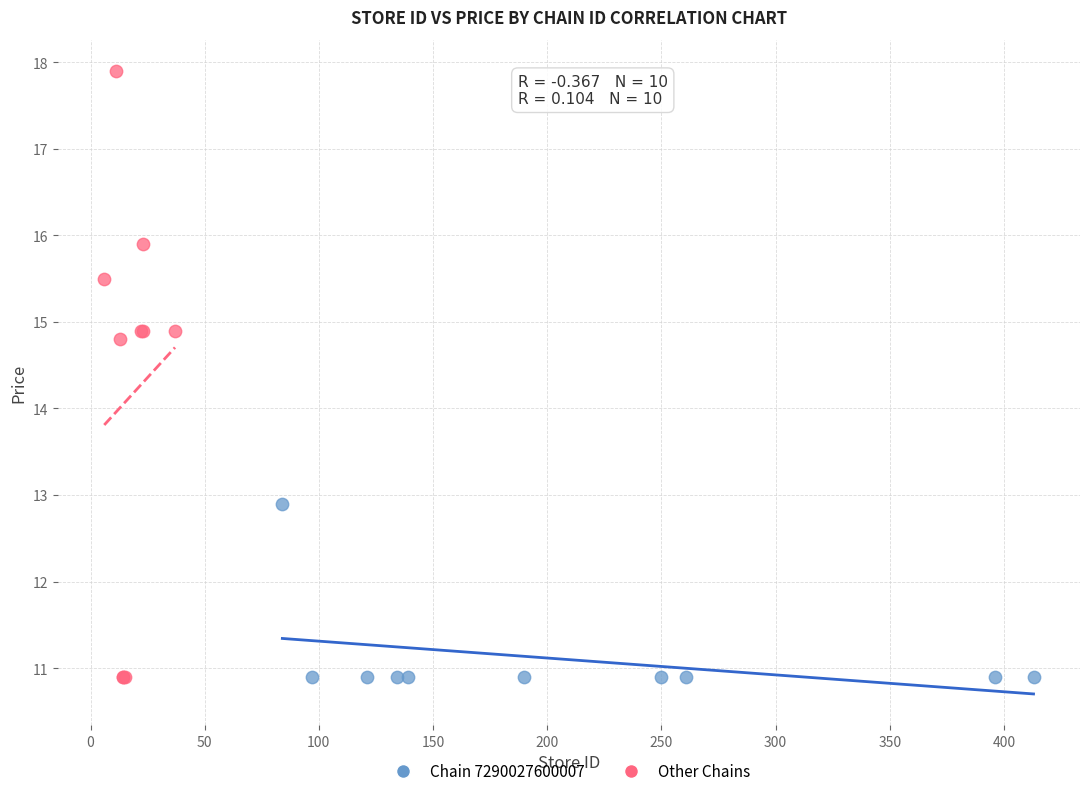

What are all the series names shown in the legend?

Chain 7290027600007, Other Chains